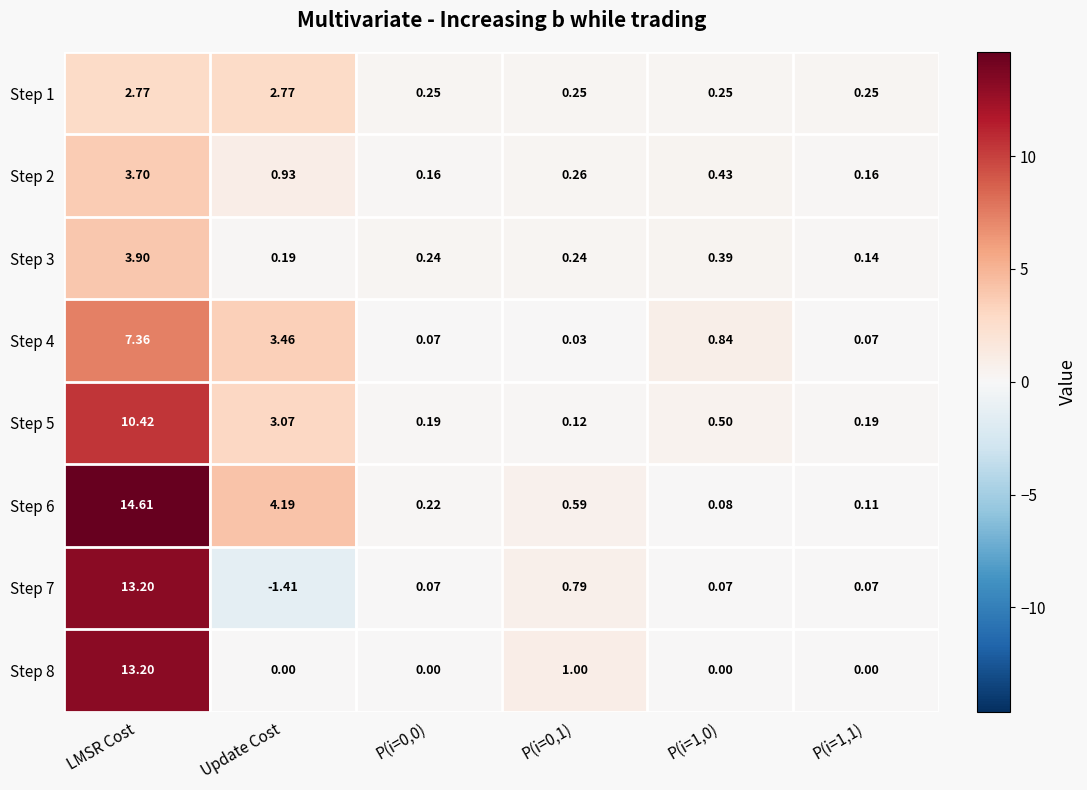

At which category is the sum across all series the highest?

LMSR Cost